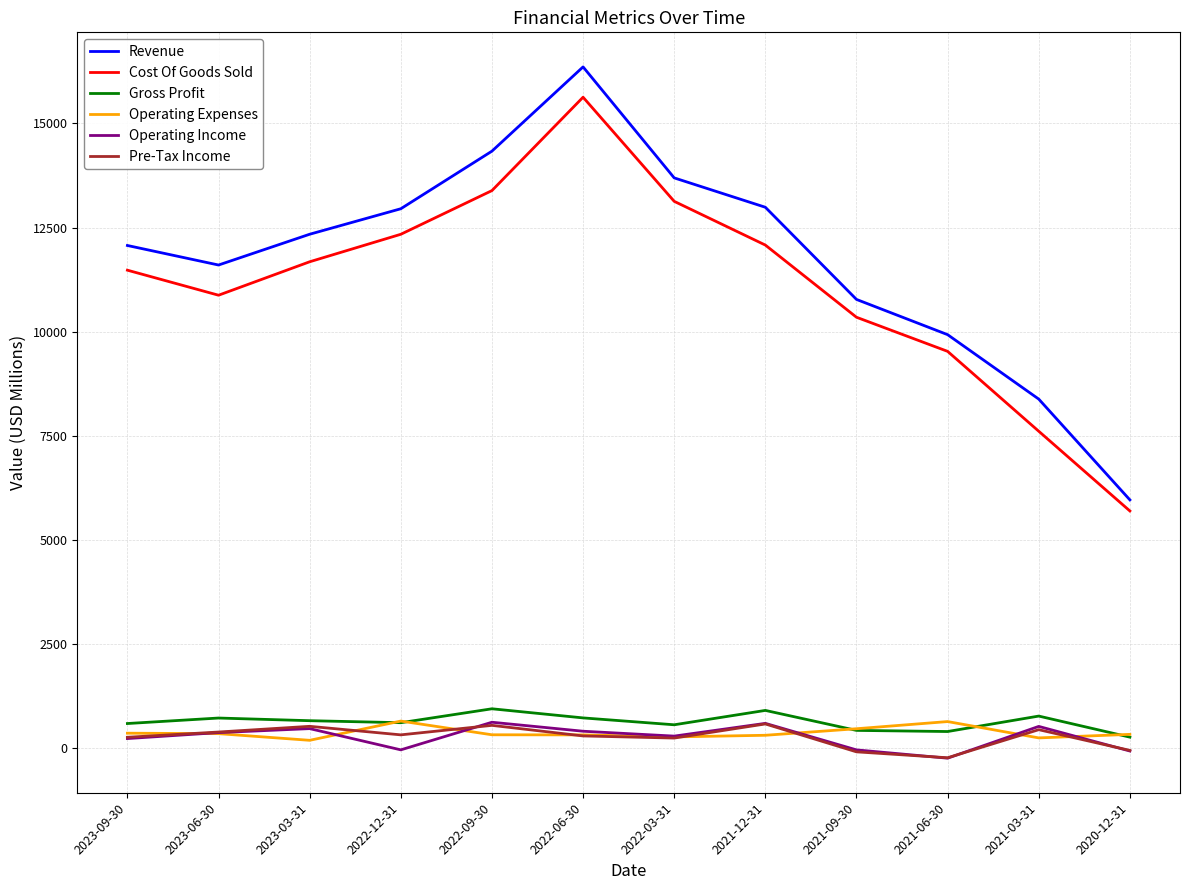

At which category is the sum across all series the highest?

2022-06-30